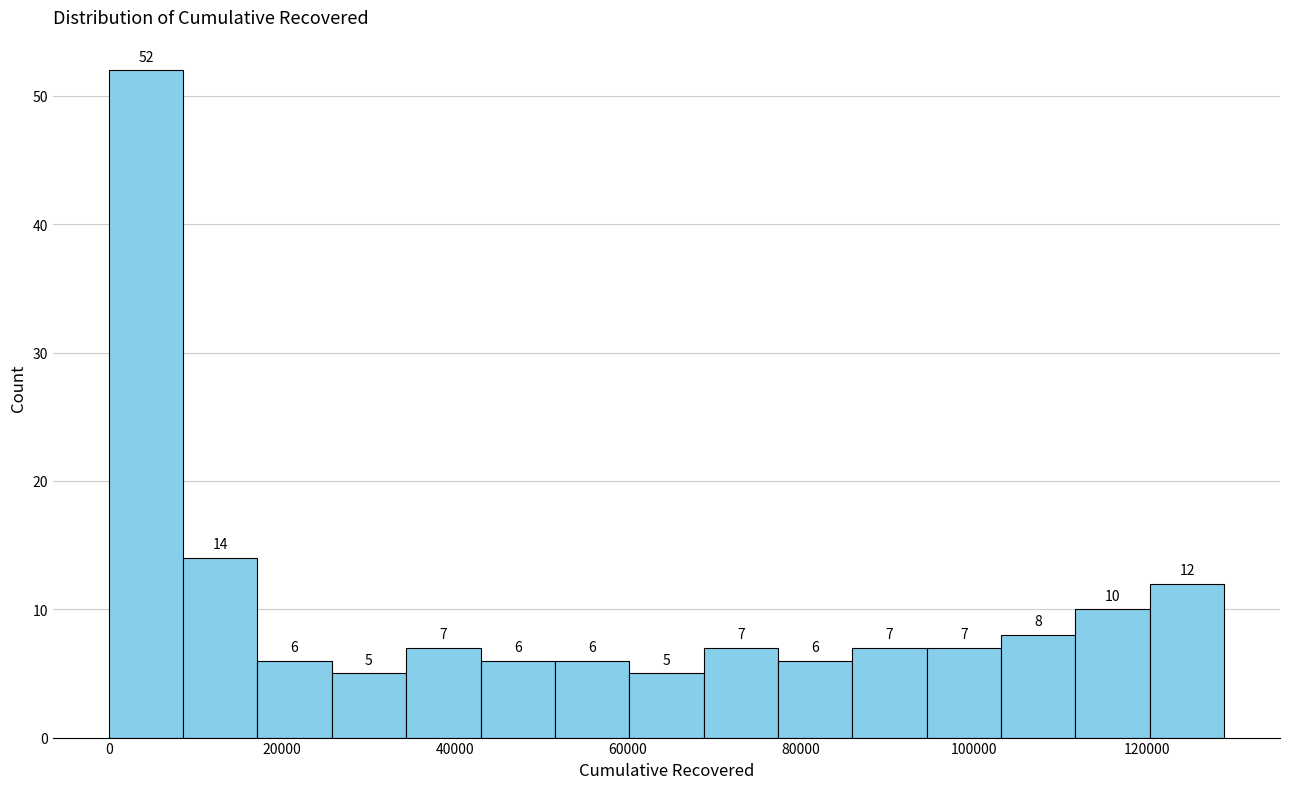

Which range on the x-axis has the tallest bar?

0 to 8000